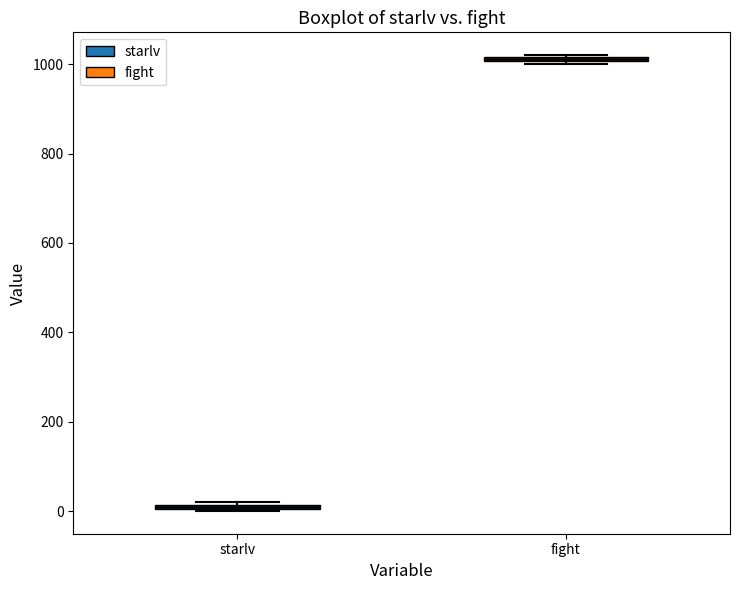

Which box's median line is the highest?

fight